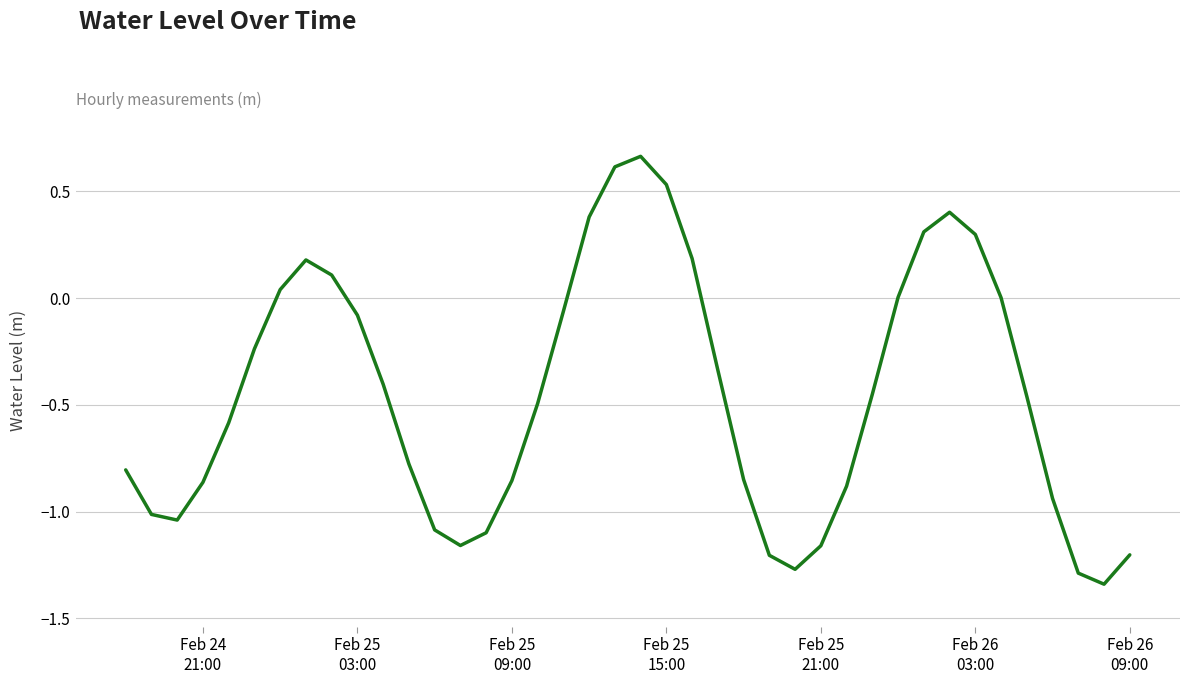

What is the difference between the maximum and minimum values?

2.0